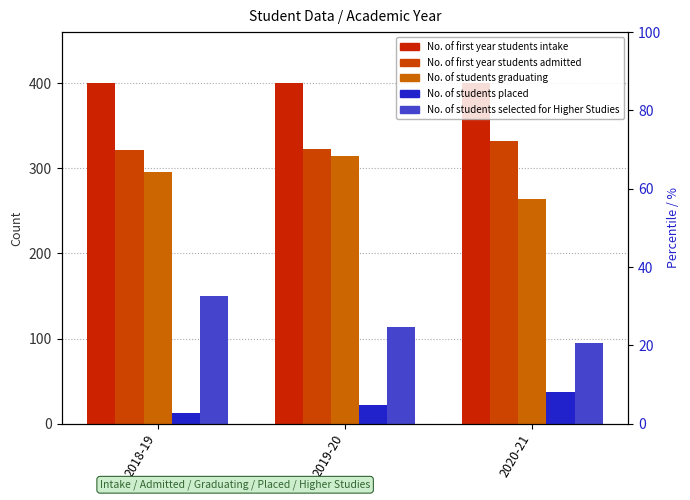

What is the label of the 2nd bar from the left?

2019-20